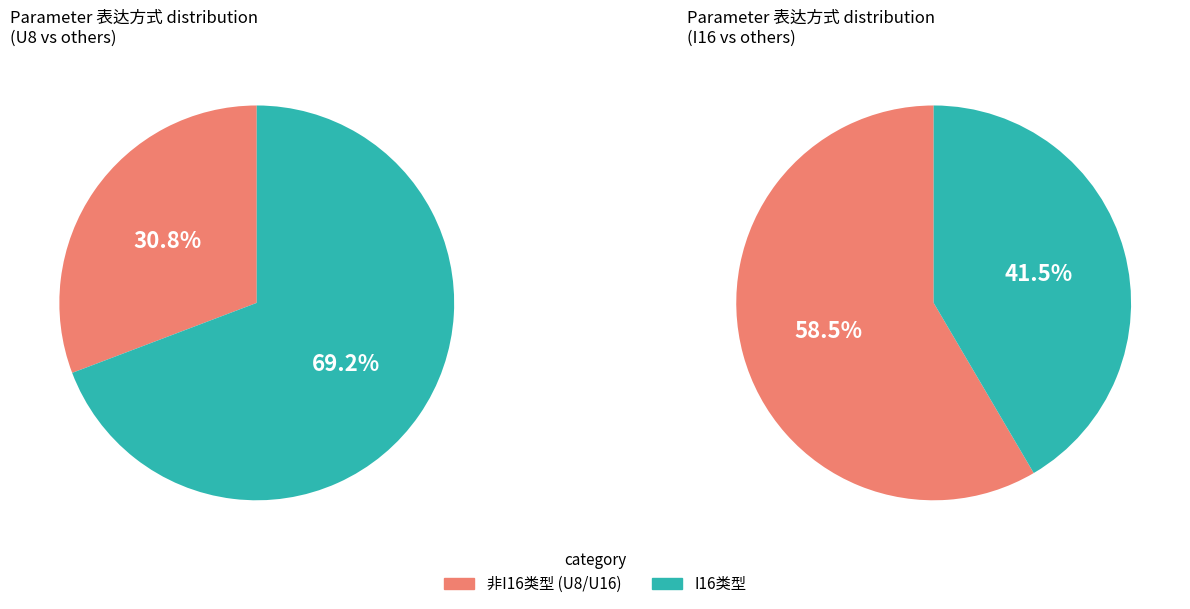

How much of the chart is everything except U16?

72.3%